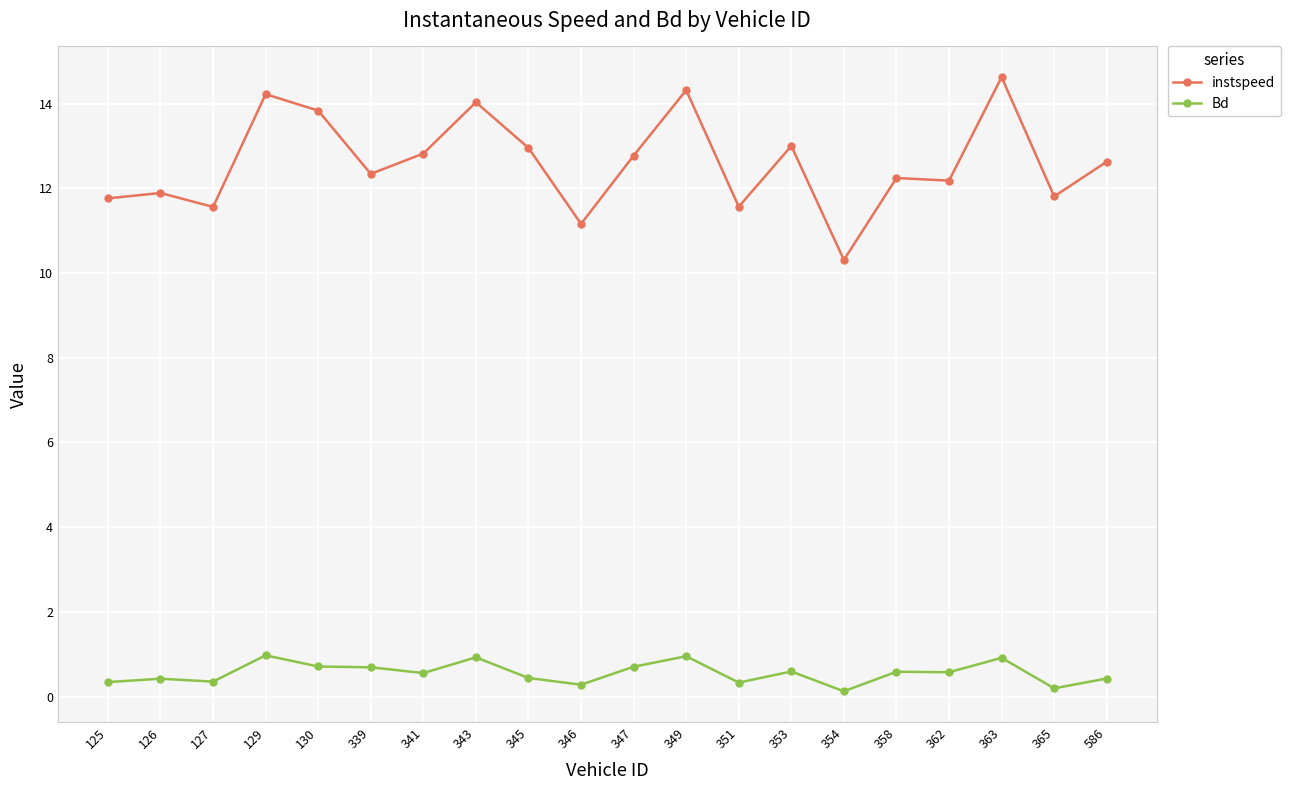

What is the difference between the second highest and minimum values in the Bd series?

0.8